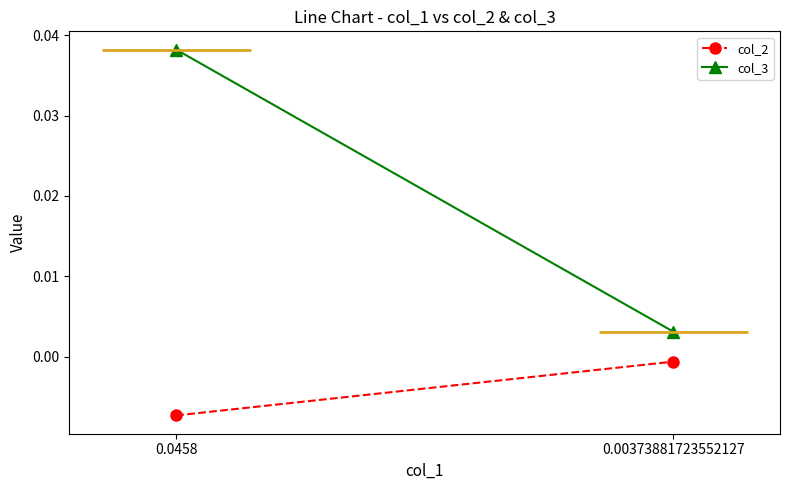

What are all the series names shown in the legend?

col_2, col_3